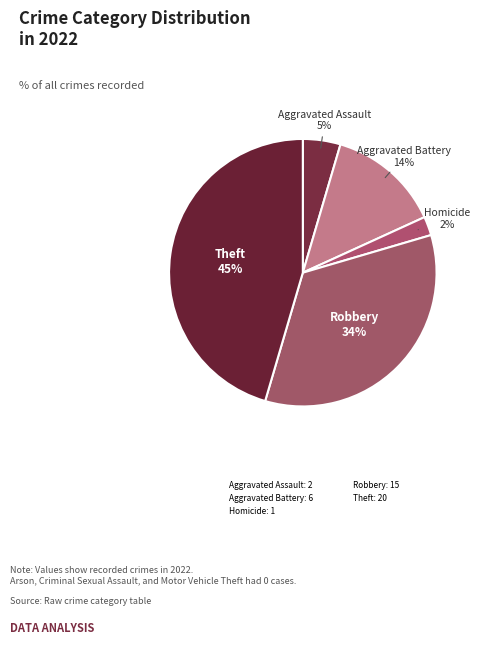

How many slices are in this pie chart?

5